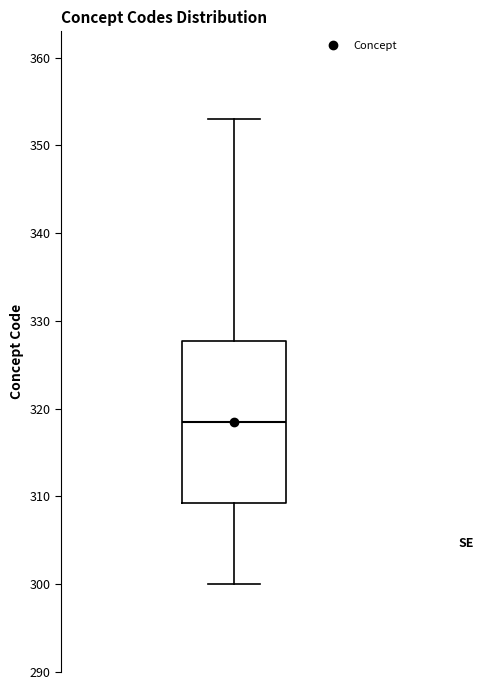

Transcribe this box plot: give where the median line is, the range the box spans, and where the two whiskers end, as read against the y-axis. The values are not printed on the chart, so give them approximately, as read against the axis.

median 319, box 309 to 328, whiskers 300 to 353